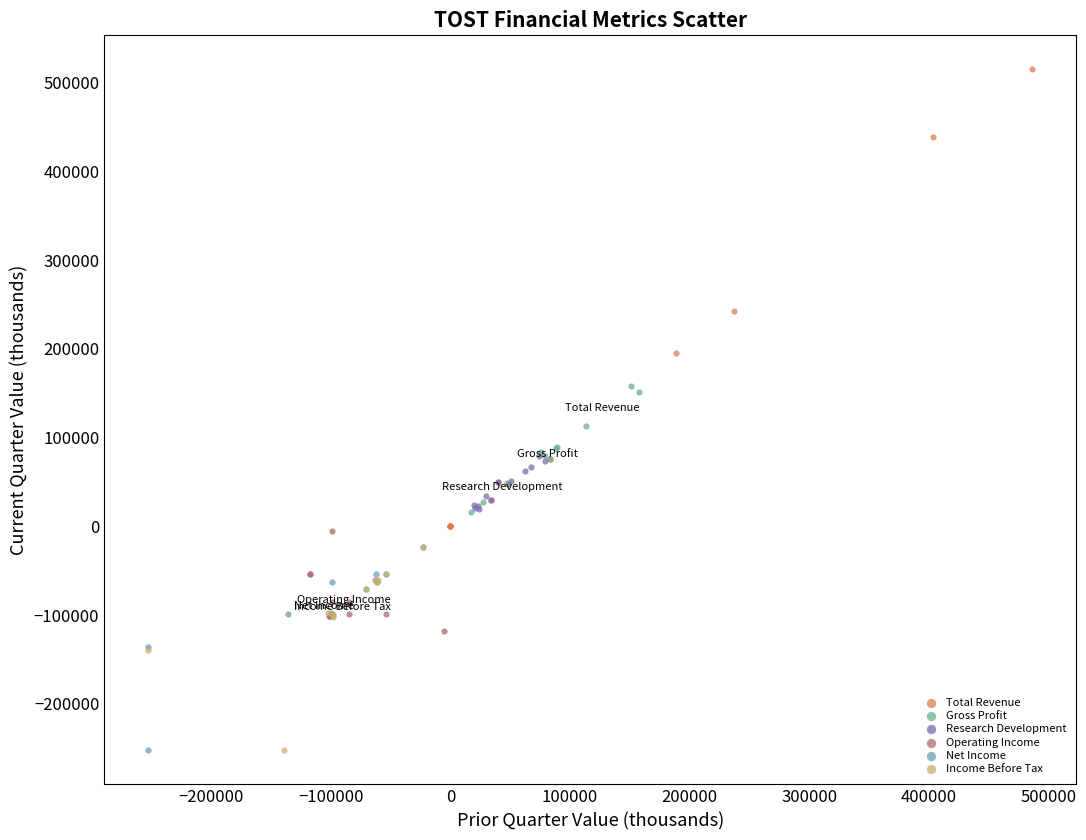

Which series has the widest spread of Y values?

Total Revenue